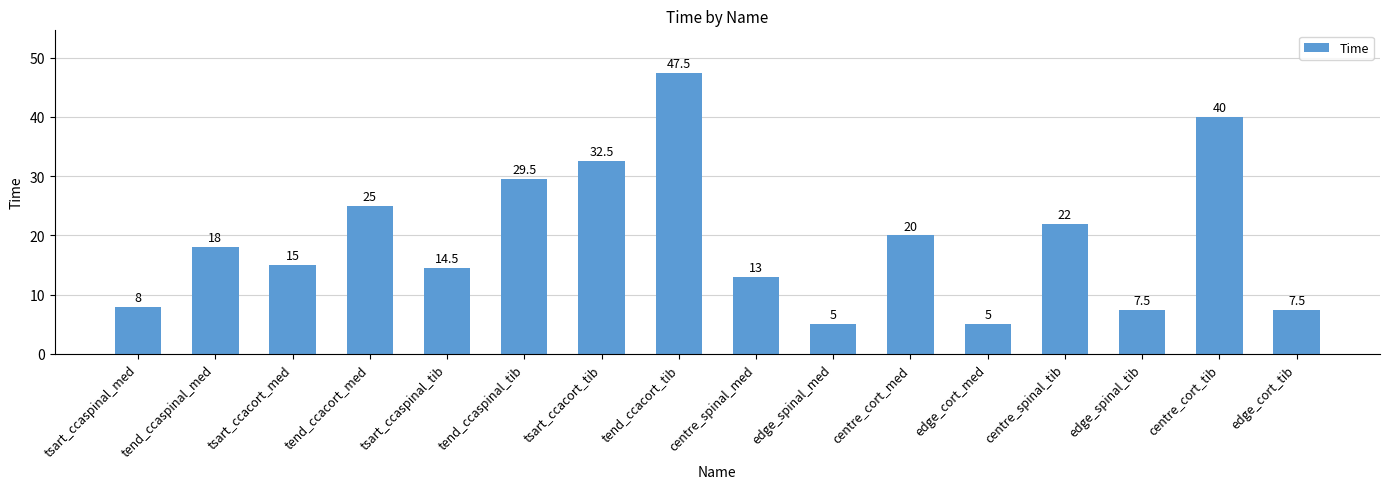

The chart shows a value of 18.0 at tend_ccaspinal_med. True or false?

True